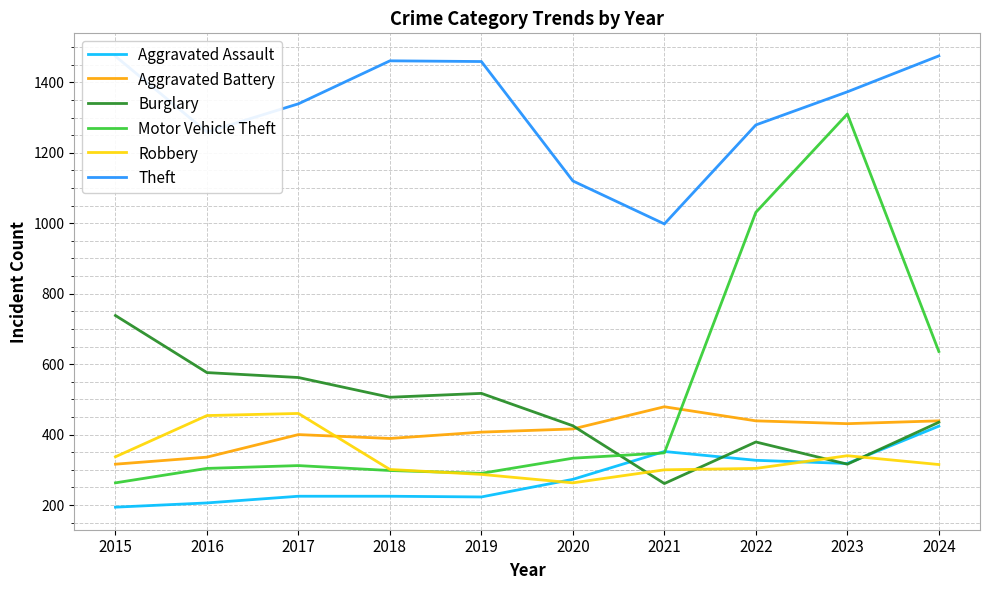

What value does the Burglary series have at 2022, to the nearest 5?

380